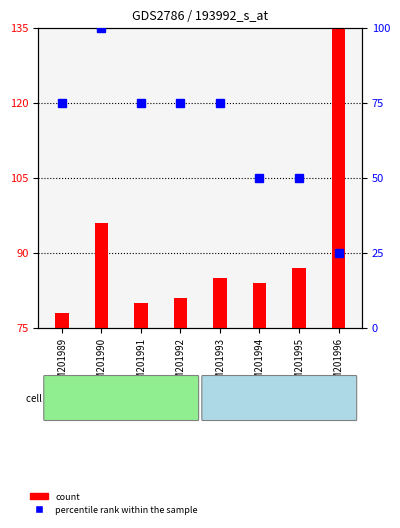

The percentile rank within the sample series shows 17 at GSM201994. True or false?

False